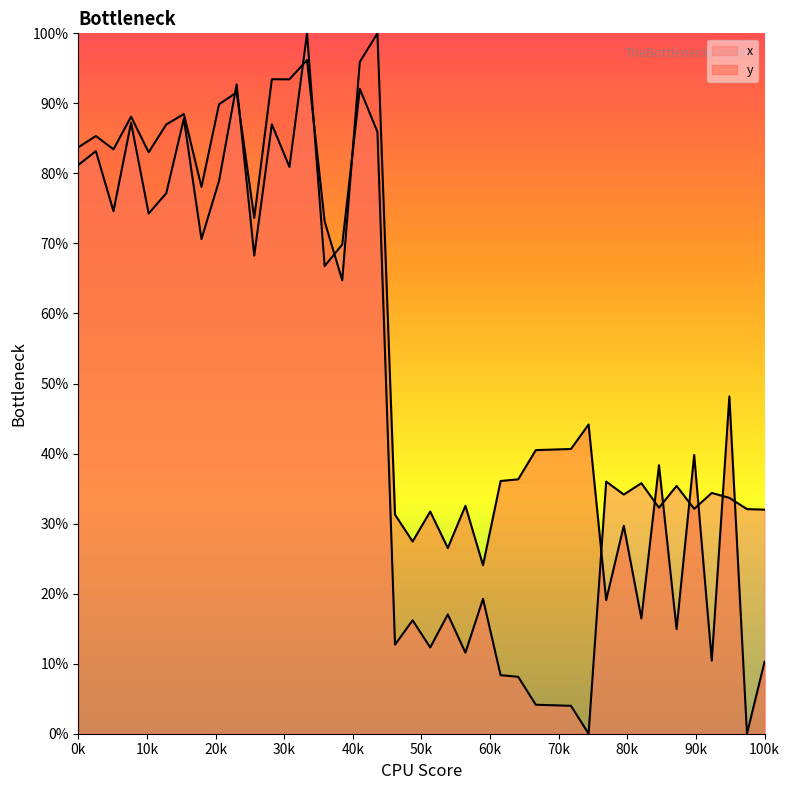

True or false: y has more than 1 points higher than both neighbors.

True